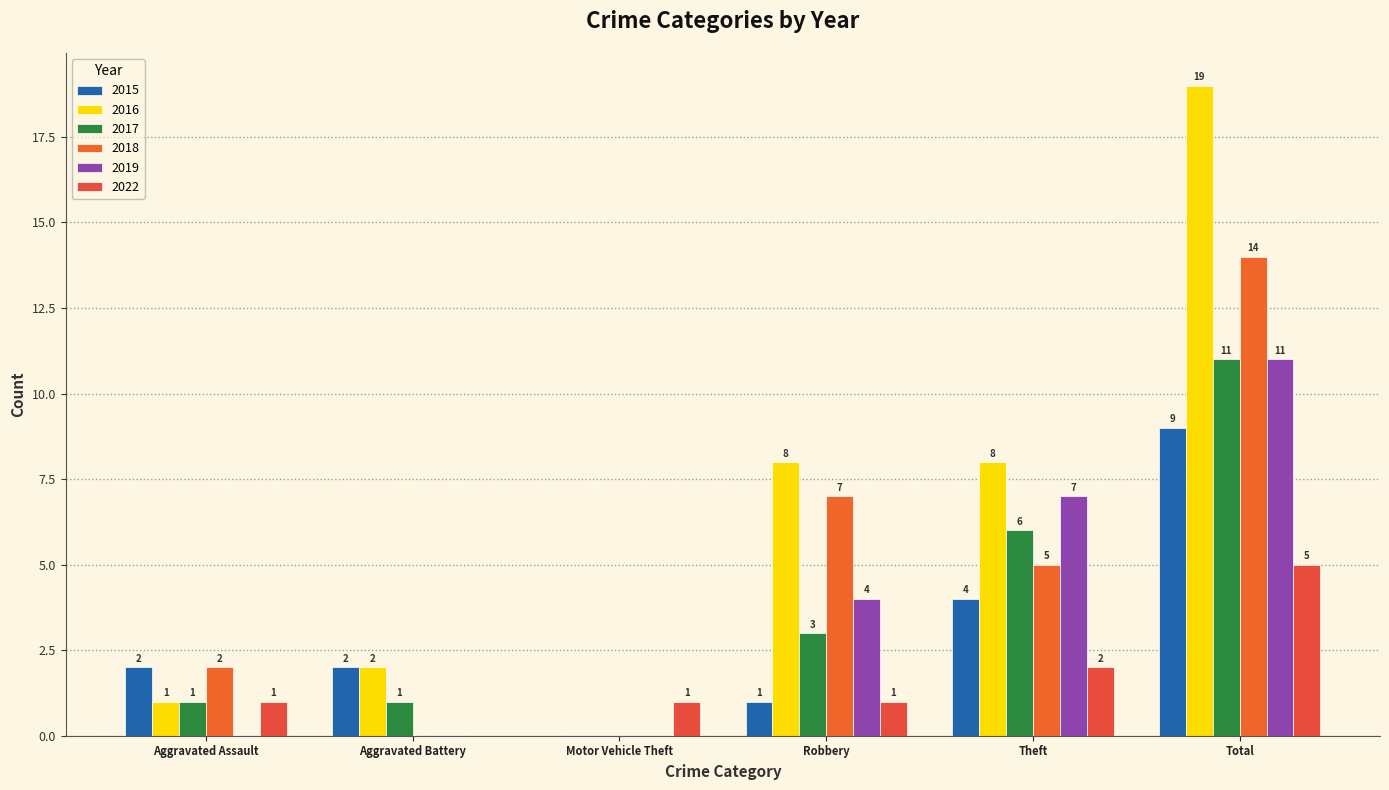

What is the sum of all 2019 values?

22